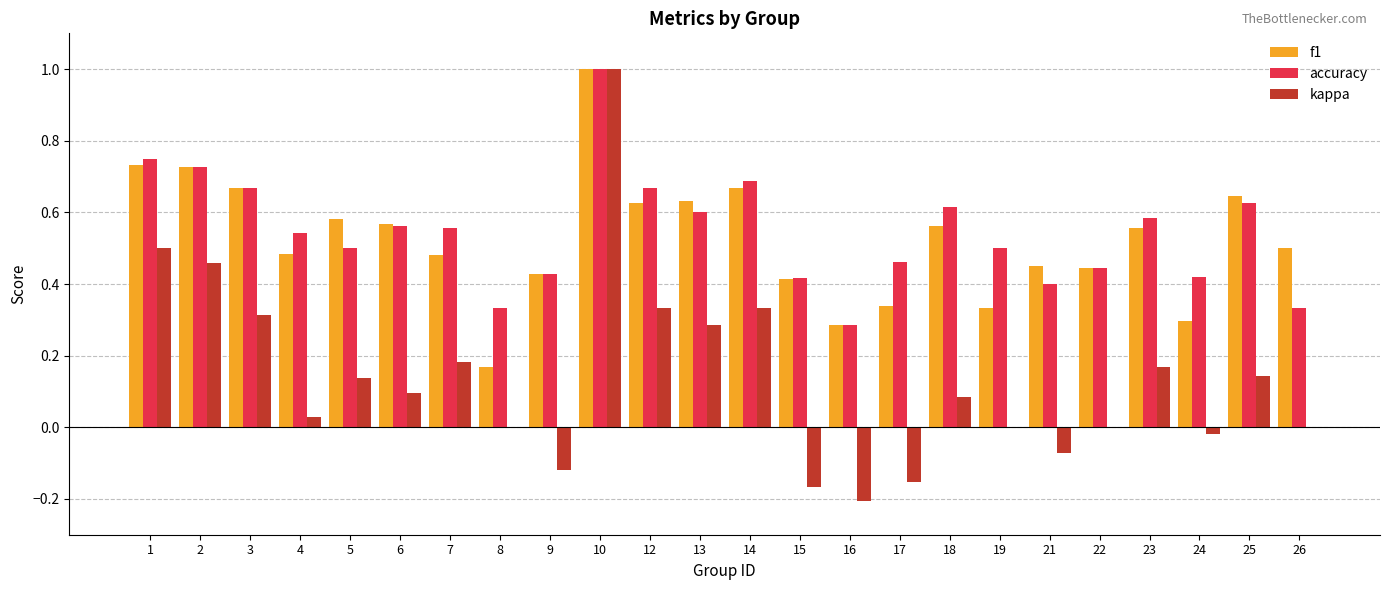

What is the sum of all accuracy values?

13.1